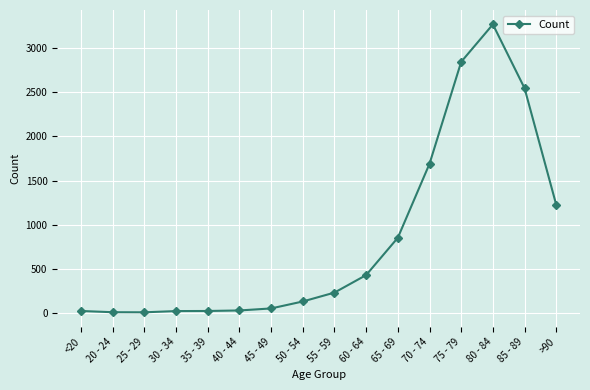

What is the difference between the values at 30 - 34 and 75 - 79?

2831